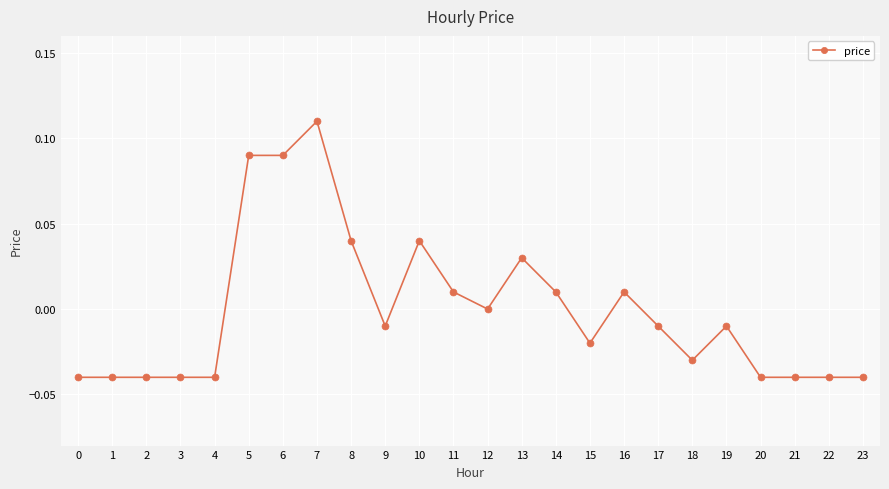

Which has a higher value, 23 or 19?

19